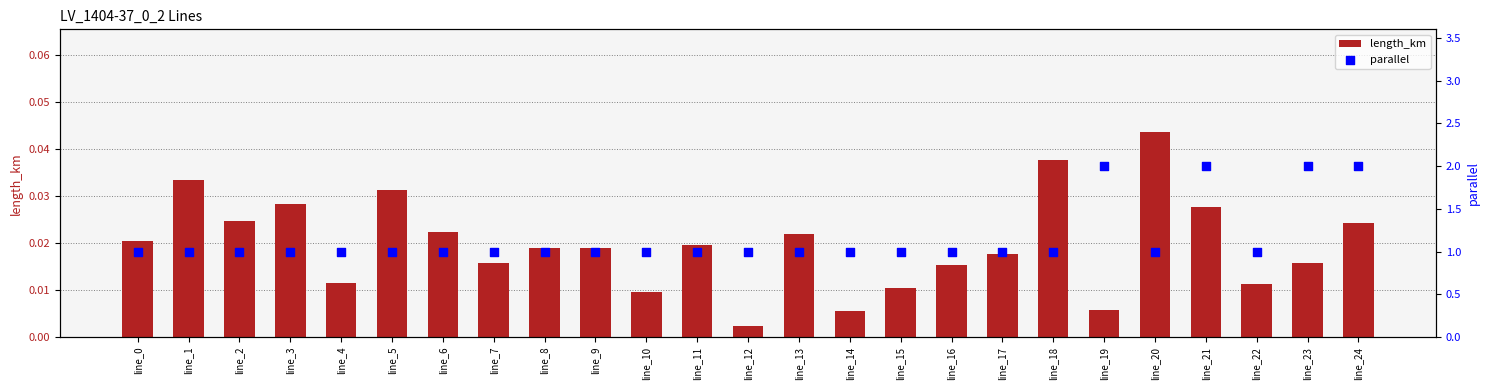

What are all the series names shown in the legend?

length_km, parallel